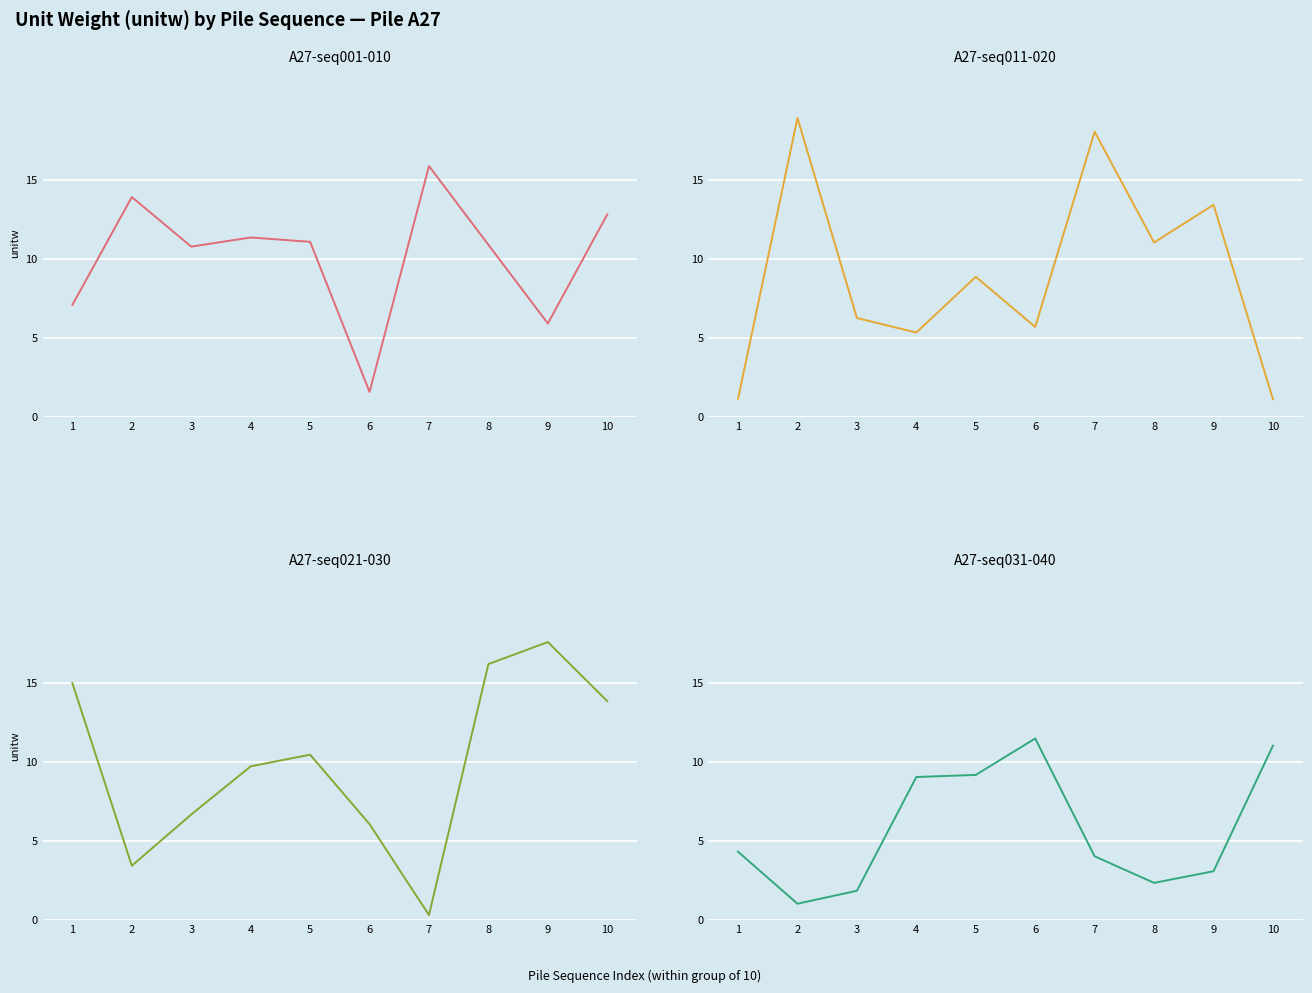

What is the average value of the A27-seq031-040 series?

5.8